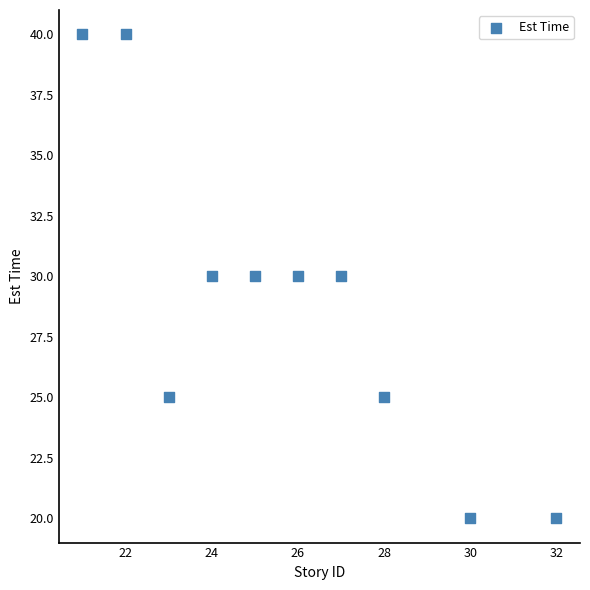

What is the average X value?

26